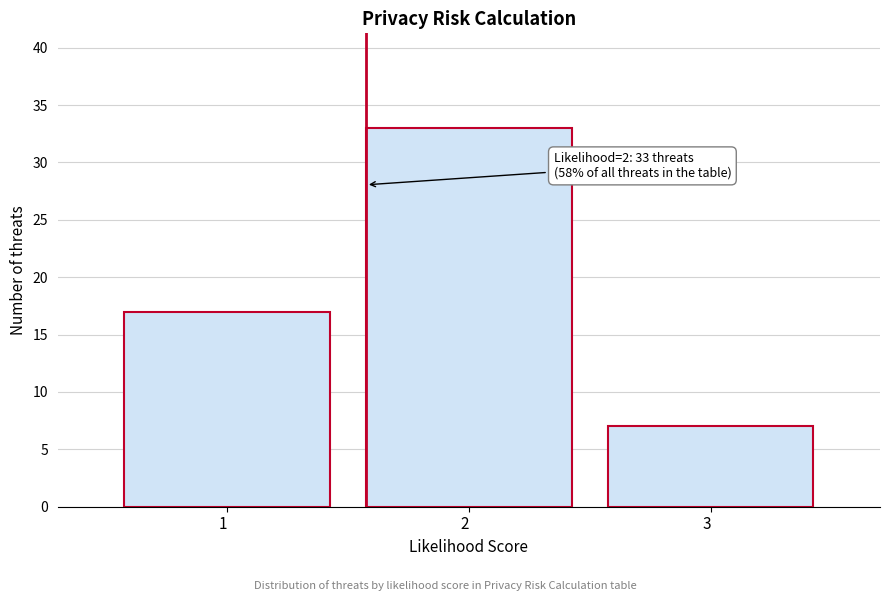

Which range on the x-axis has the tallest bar?

1.5 to 2.5